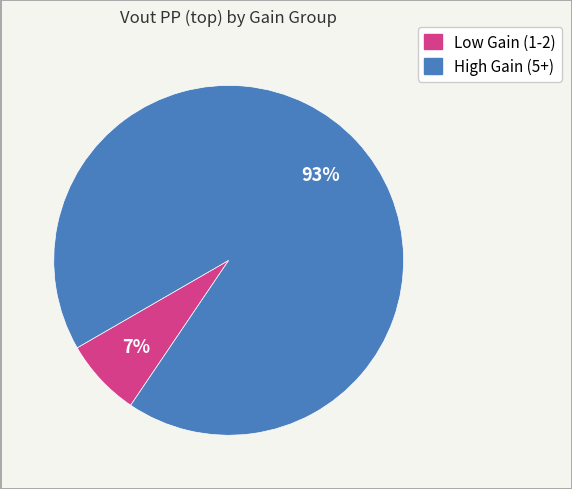

To the nearest percent, what is the difference between the largest and smallest slice percentages?

86%